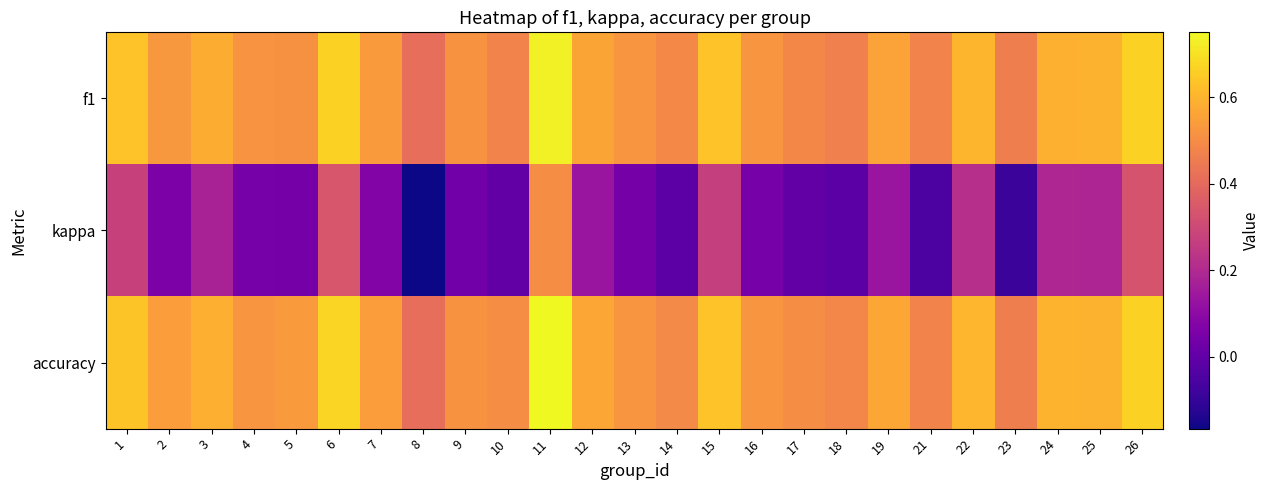

Which series has the largest total across all categories?

accuracy